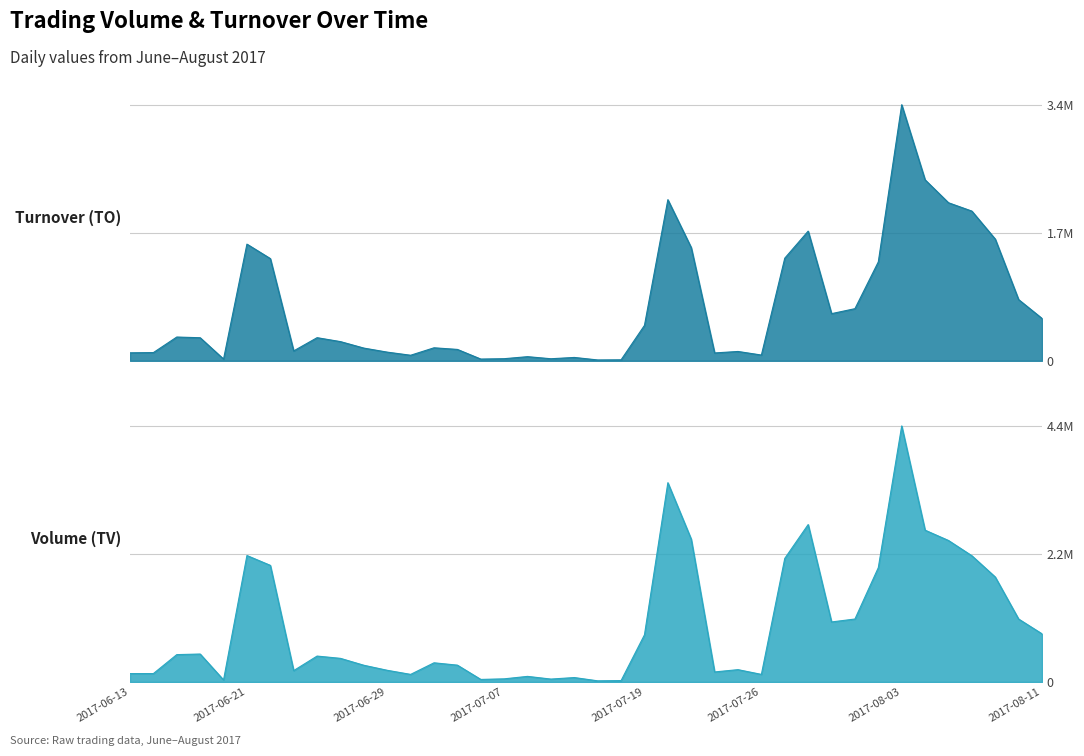

True or false: TV has a value of 2440000 at 2017-07-21.

True